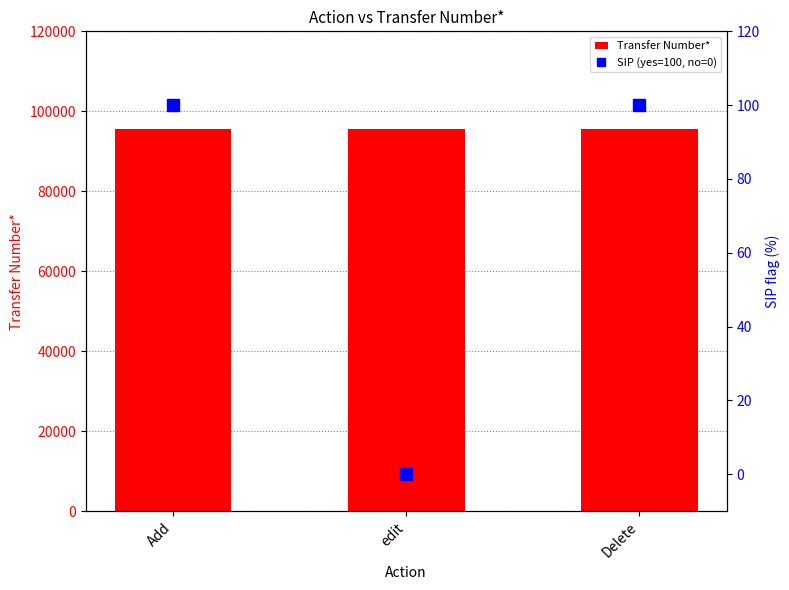

Between Add and edit, which series saw the biggest shift?

SIP (yes=100, no=0)